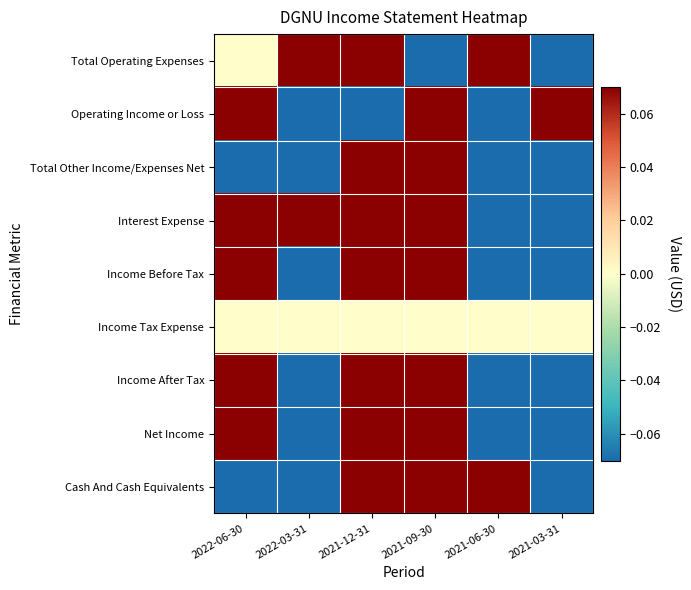

What is the total value across all series at 2022-06-30?

0.2